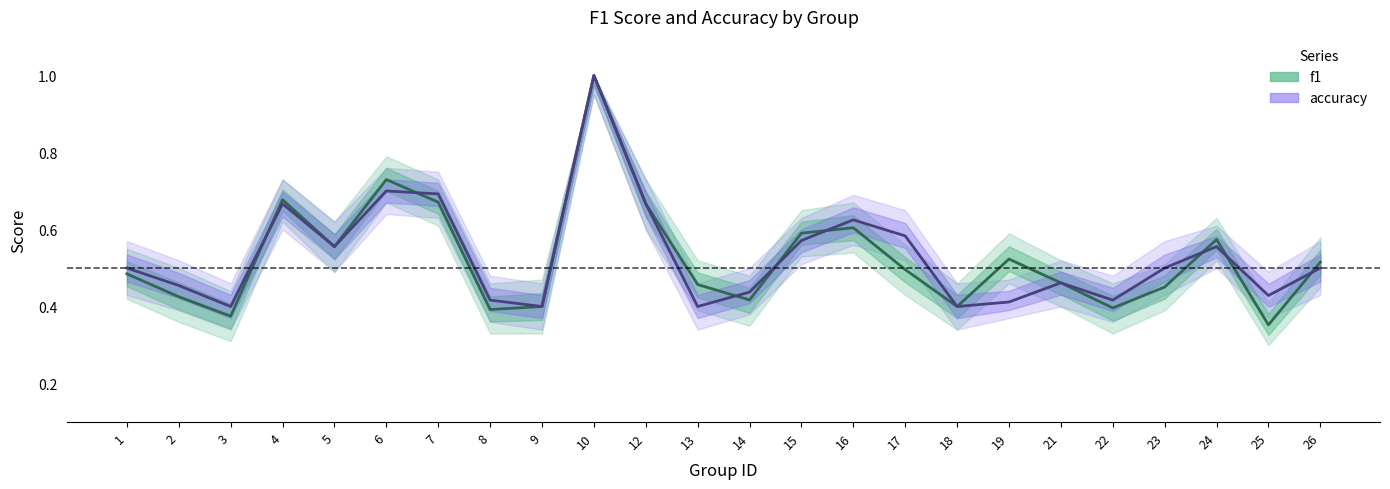

After their last crossing, which series has the higher values: accuracy or f1?

f1